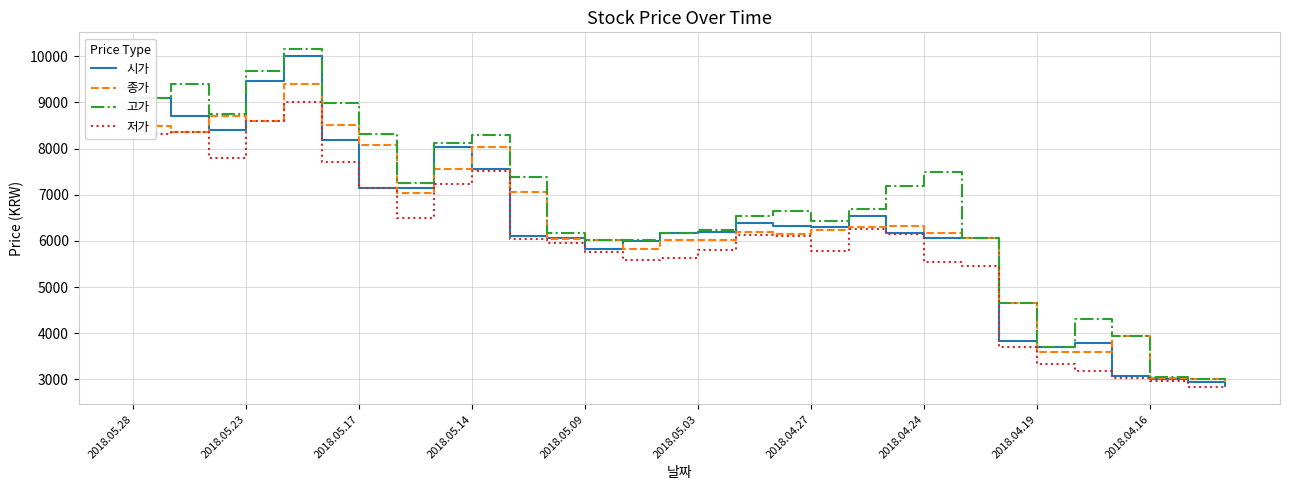

True or false: 시가 has more than 2 points higher than both neighbors.

True